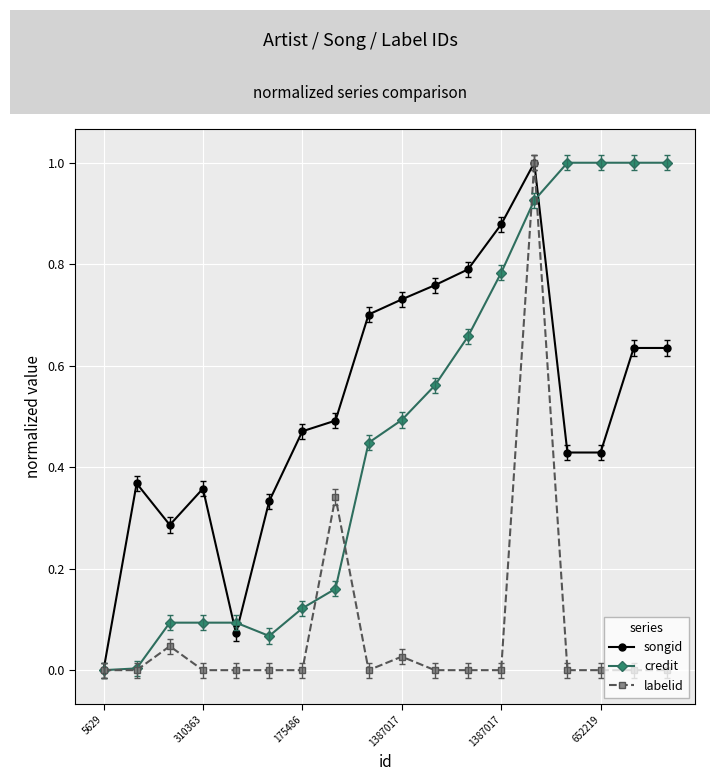

Which series has the largest total across all categories?

songid